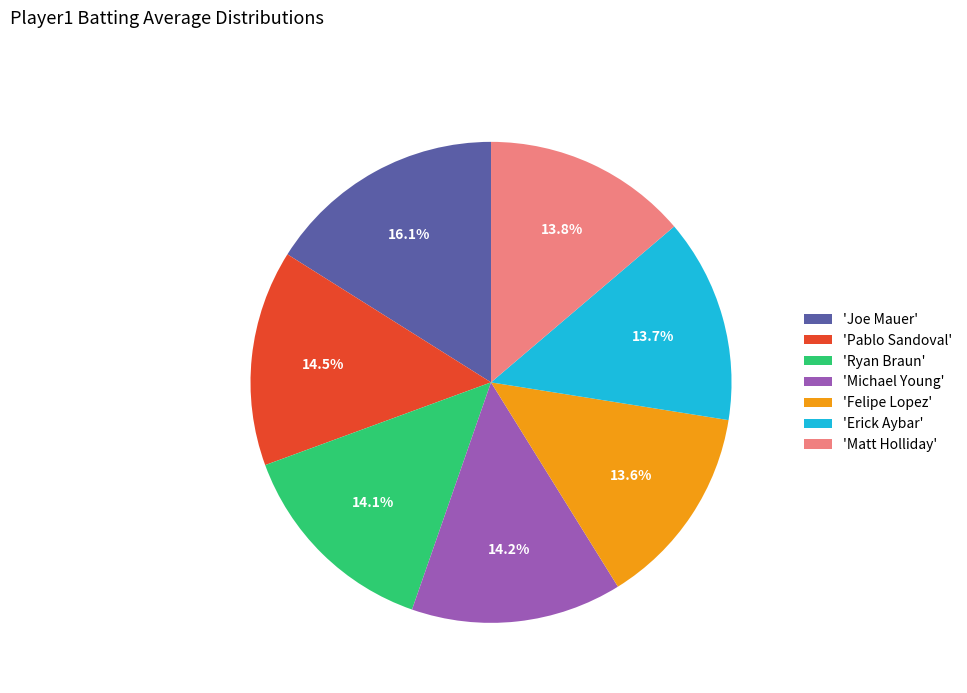

What portion of the pie excludes 'Michael Young'?

85.8%